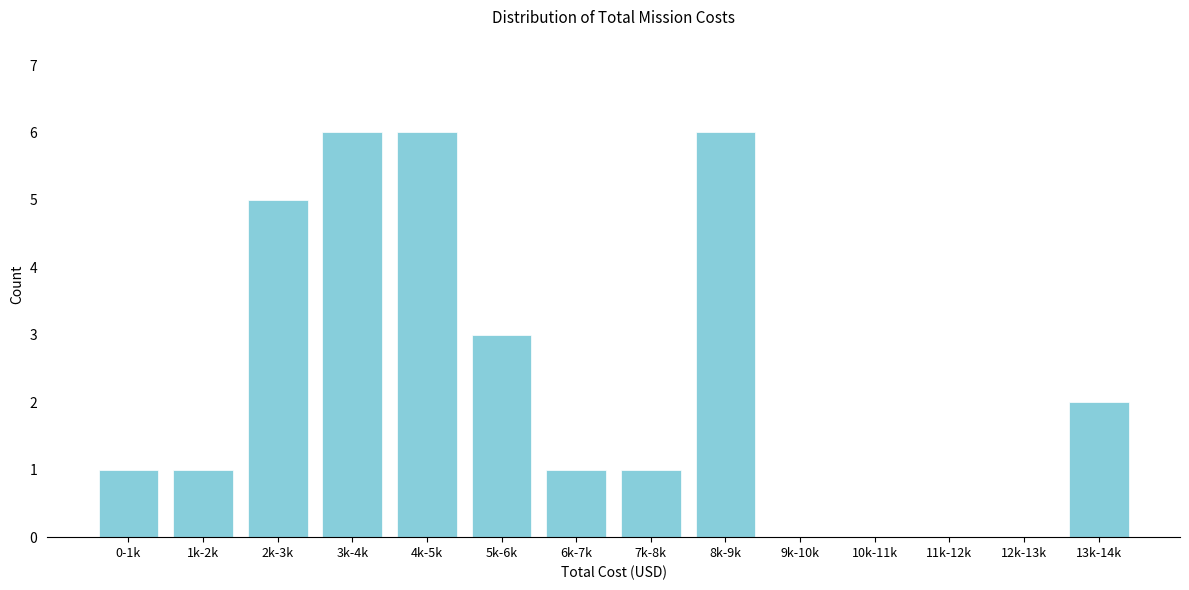

Reading right to left, what are all the values shown in this chart?

13k-14k=2	12k-13k=0	11k-12k=0	10k-11k=0	9k-10k=0	8k-9k=6	7k-8k=1	6k-7k=1	5k-6k=3	4k-5k=6	3k-4k=6	2k-3k=5	1k-2k=1	0-1k=1